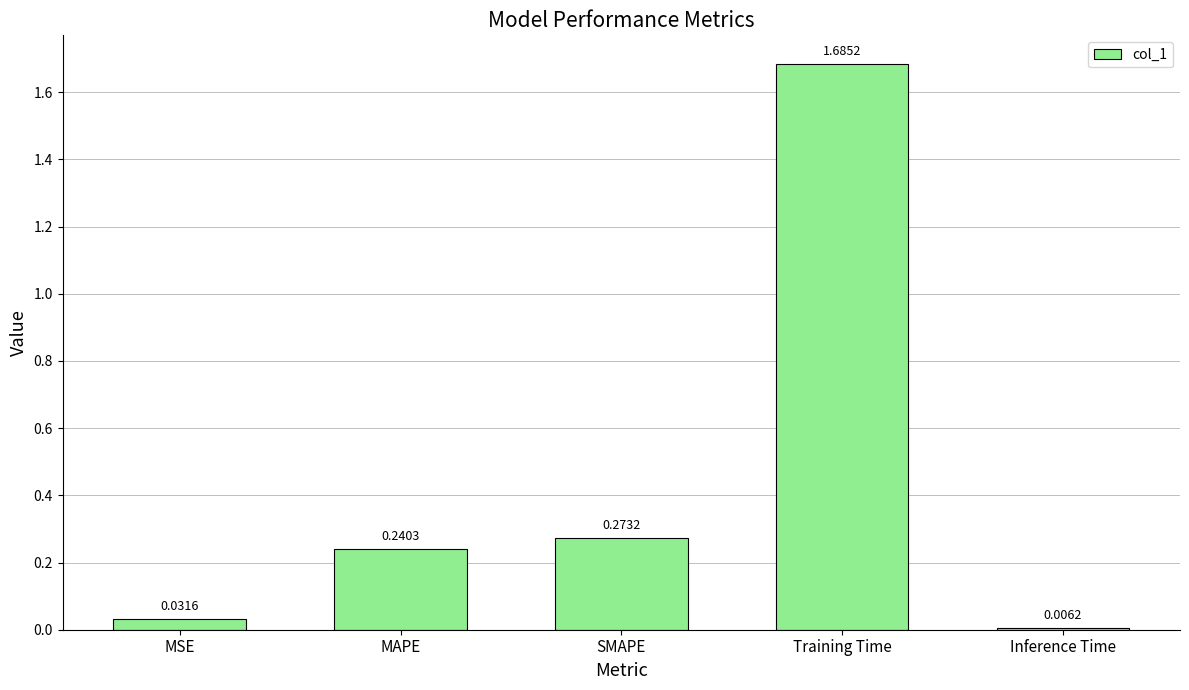

How many bars are there in total?

5